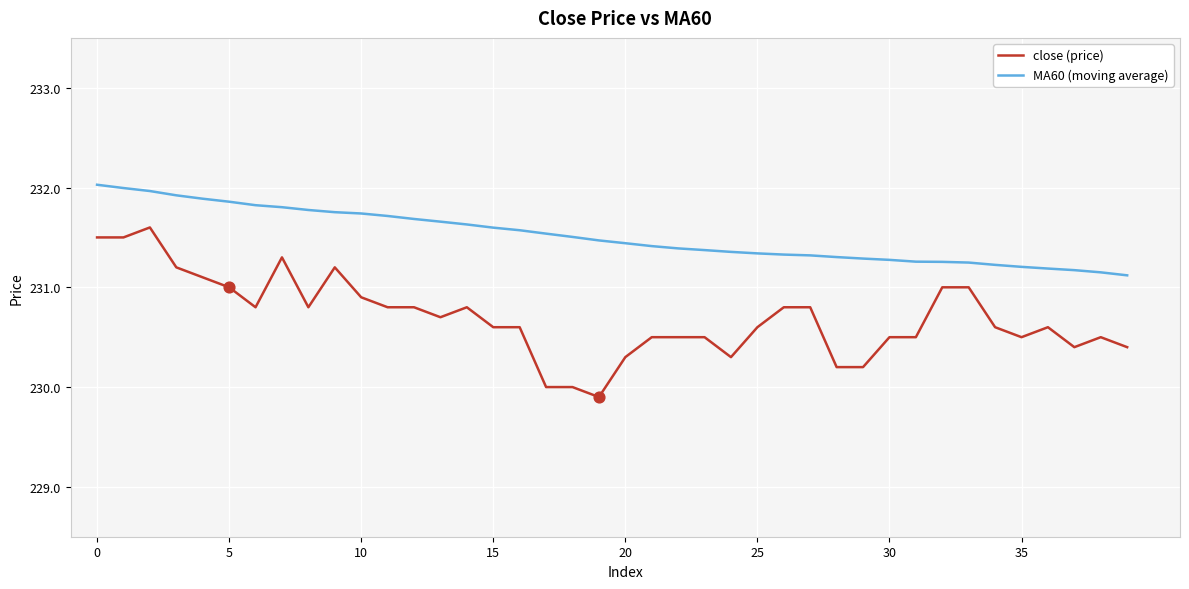

Which series has the largest total across all categories?

MA60 (moving average)